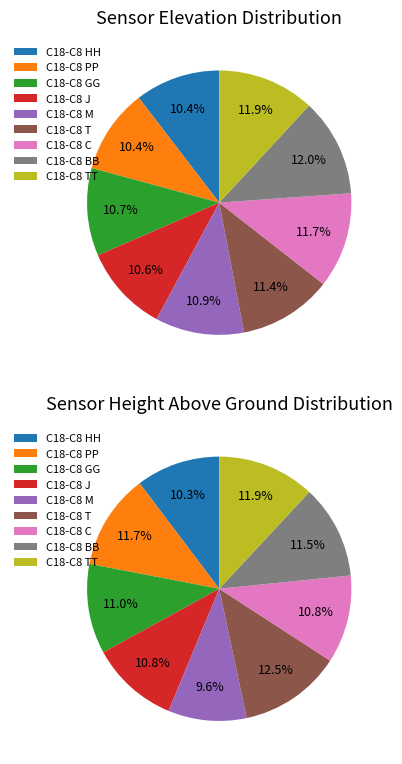

How many slices are in this pie chart?

9